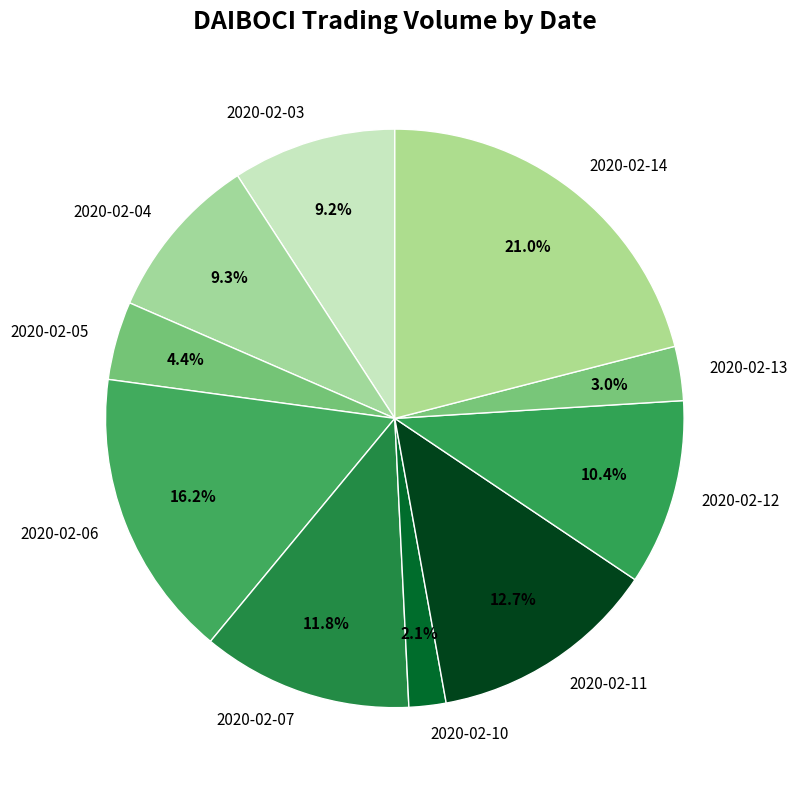

To the nearest percent, what is the difference between the 2020-02-10 and 2020-02-07 slice percentages?

10%